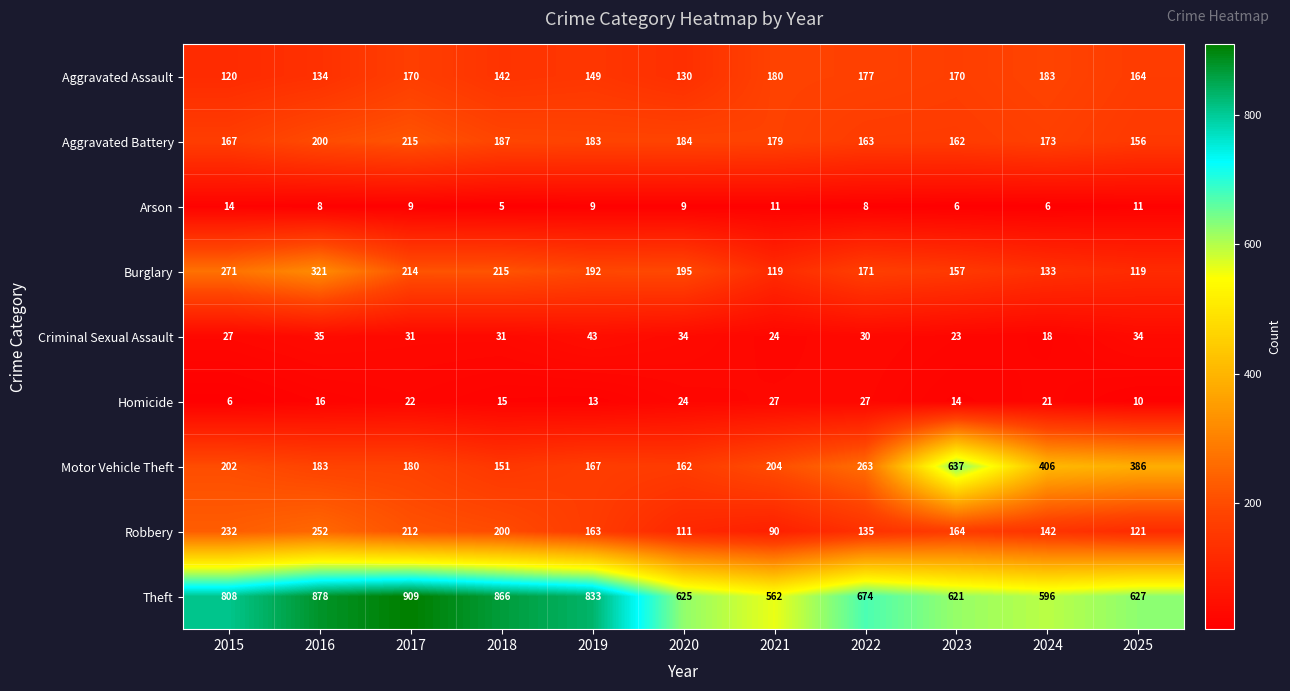

How many values in the Arson series are below 9?

5